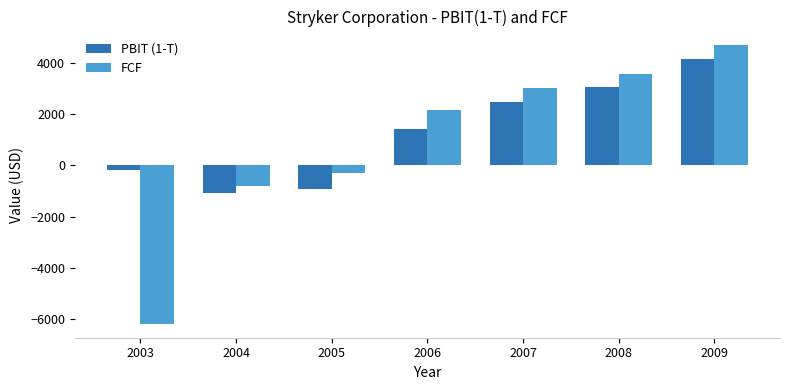

Is the value of FCF at 2005 greater than the value of PBIT (1-T) at 2003?

No